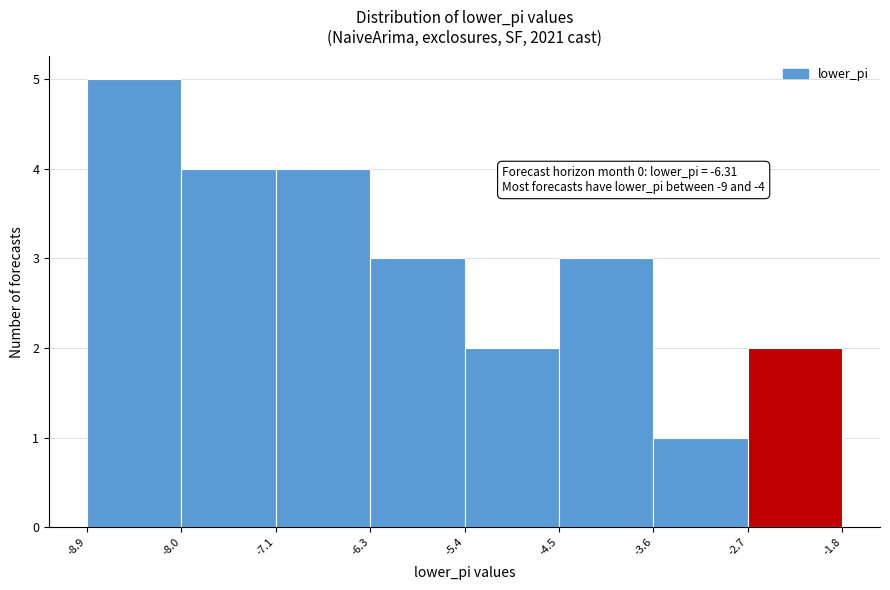

Which range on the x-axis has the tallest bar?

-8.9 to -8.0